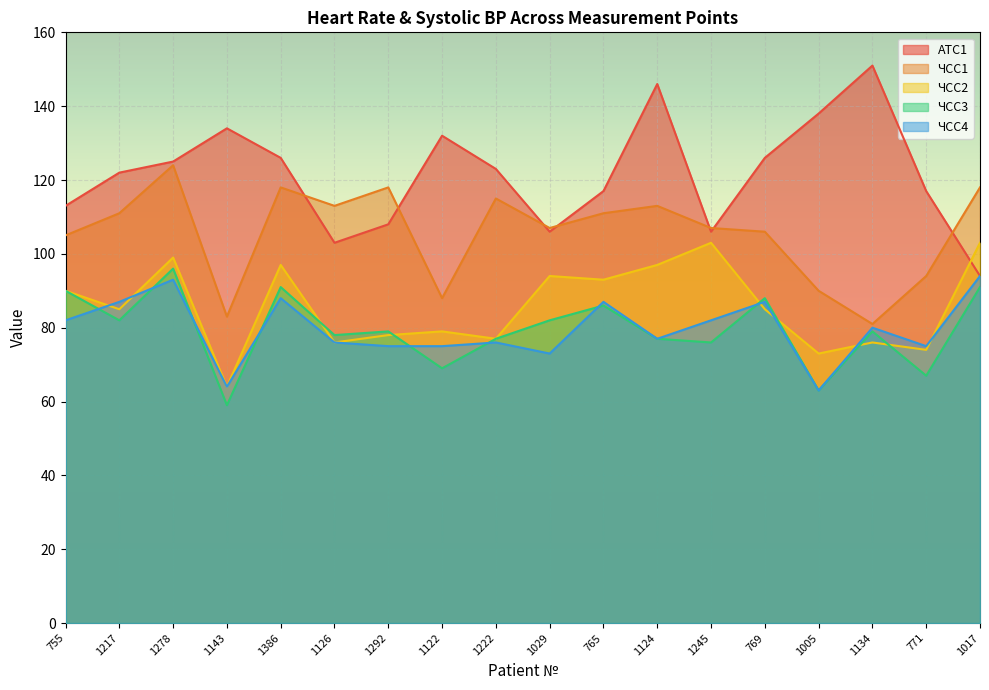

How many series are shown in this chart?

5